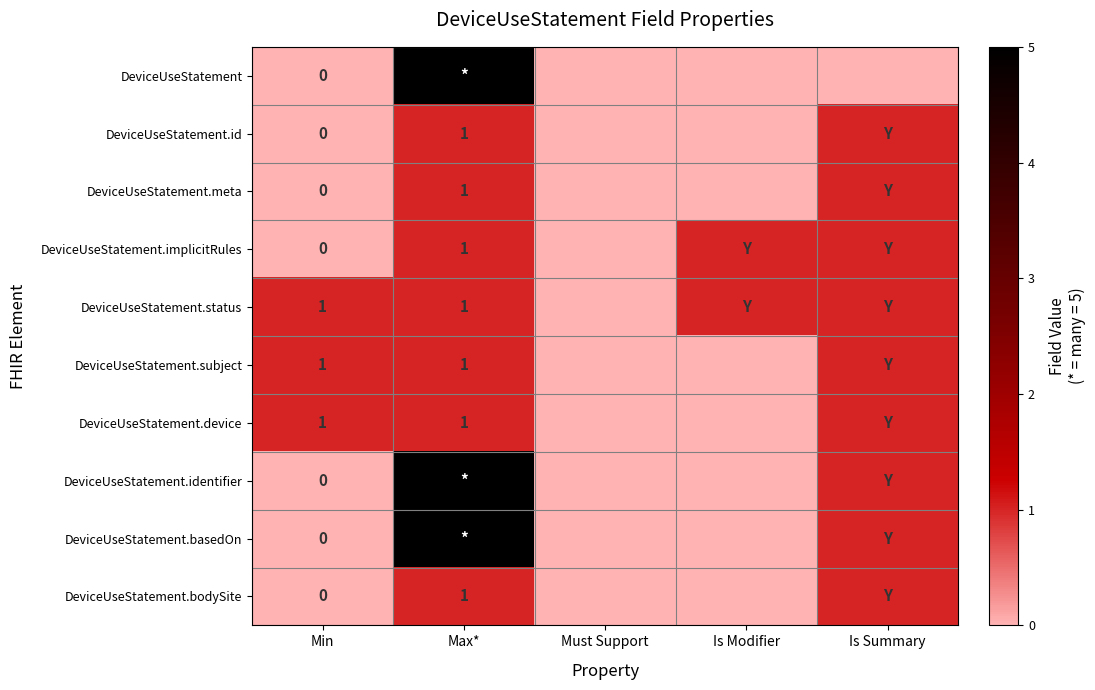

The DeviceUseStatement.bodySite series shows 0 at Is Modifier. True or false?

True